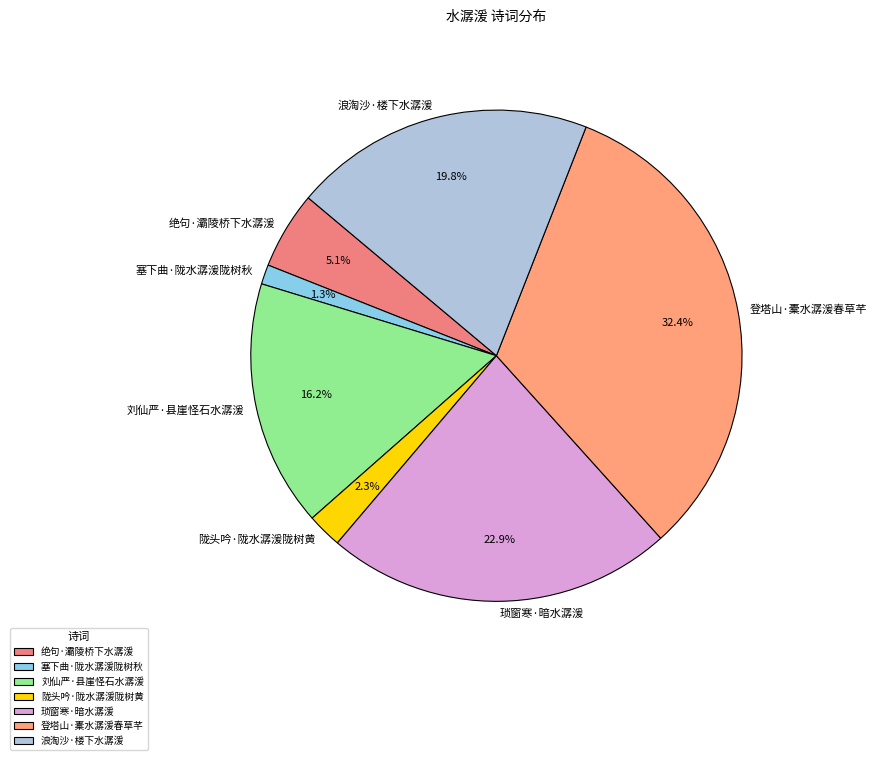

Which category has the biggest portion of the pie?

登塔山·橐水潺湲春草芊